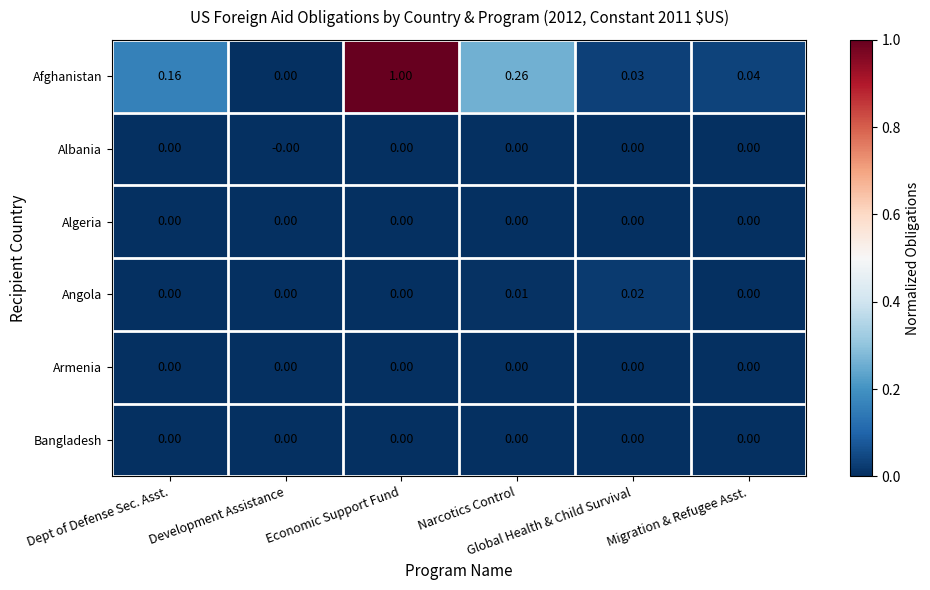

Count the number of data series in this chart.

6